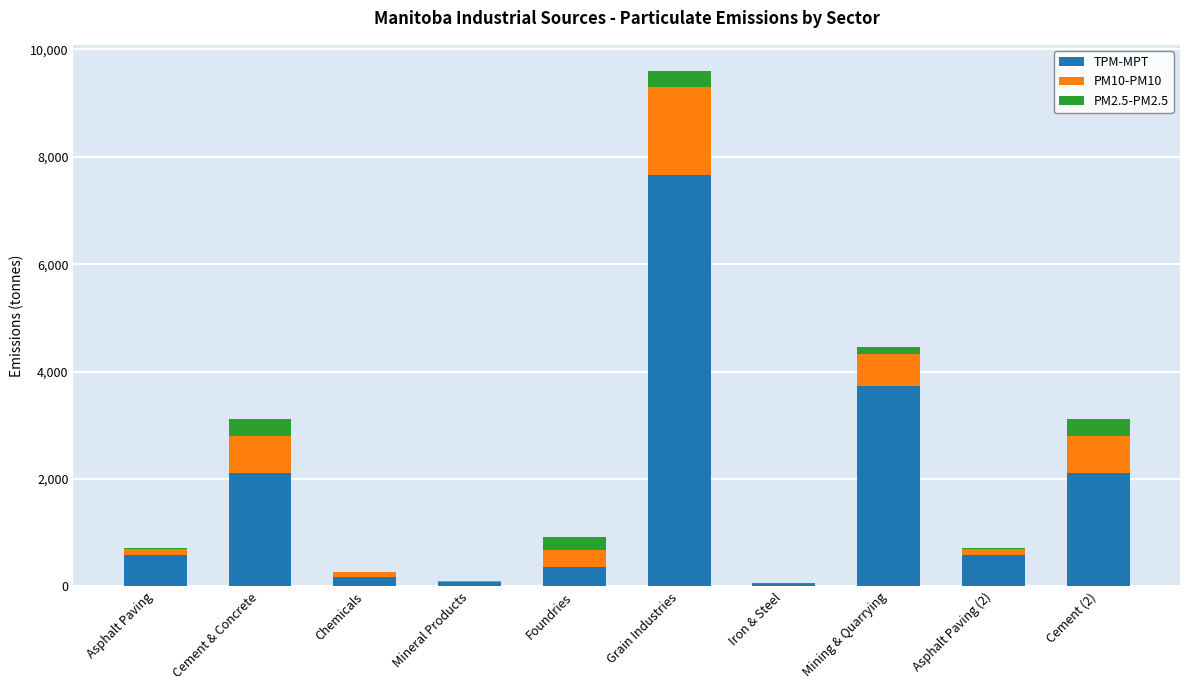

Are the bars grouped side by side (vs. stacked)?

No